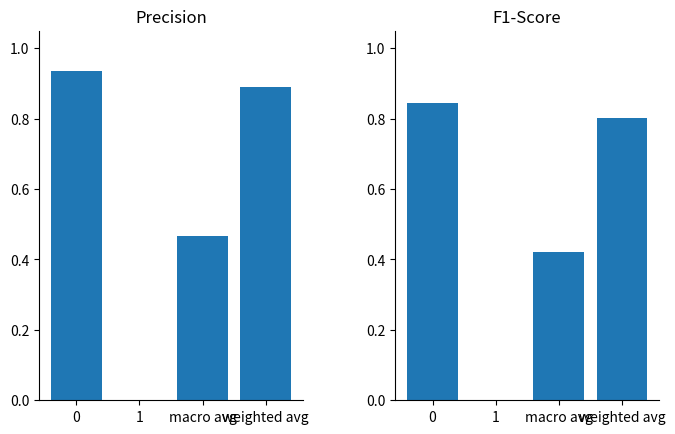

How many f1-score values are between 0 and 1?

4